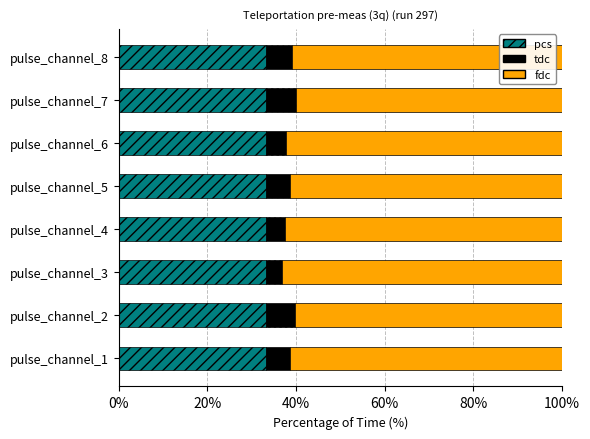

What is the highest value of the pcs series?

33.3